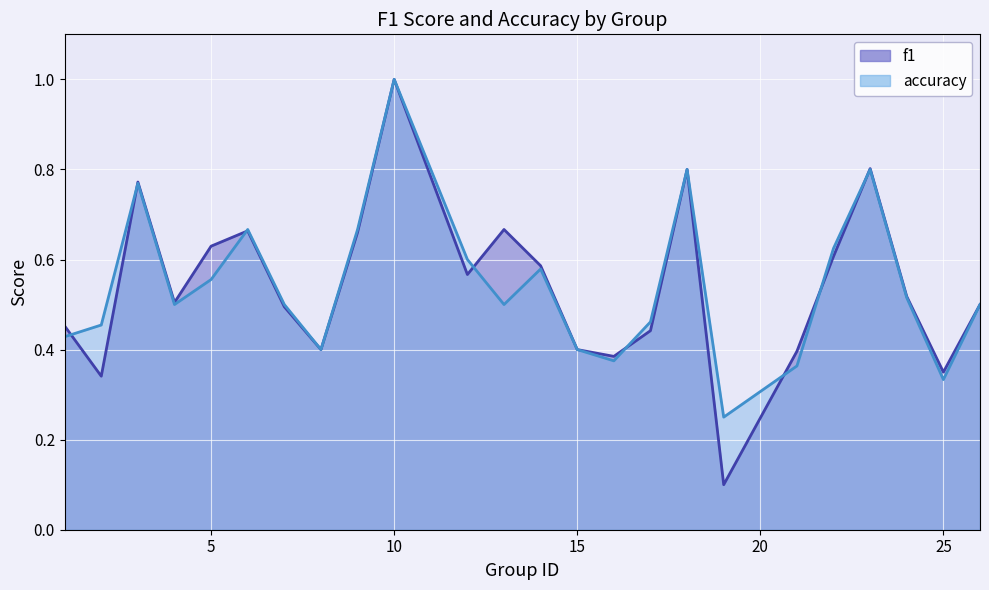

Reading right to left, what are all the values shown in this chart?

f1: 26=0.5	25=0.4	24=0.5	23=0.8	22=0.6	21=0.4	19=0.1	18=0.8	17=0.4	16=0.4	15=0.4	14=0.6	13=0.7	12=0.6	10=1.0	9=0.7	8=0.4	7=0.5	6=0.7	5=0.6	4=0.5	3=0.8	2=0.3	1=0.5
accuracy: 26=0.5	25=0.3	24=0.5	23=0.8	22=0.6	21=0.4	19=0.2	18=0.8	17=0.5	16=0.4	15=0.4	14=0.6	13=0.5	12=0.6	10=1.0	9=0.7	8=0.4	7=0.5	6=0.7	5=0.6	4=0.5	3=0.8	2=0.5	1=0.4